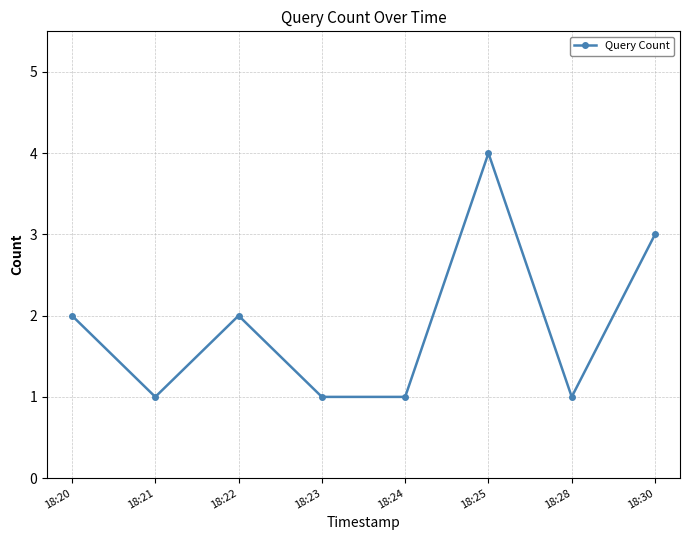

Is it true that the value at 18:30 is 5?

False